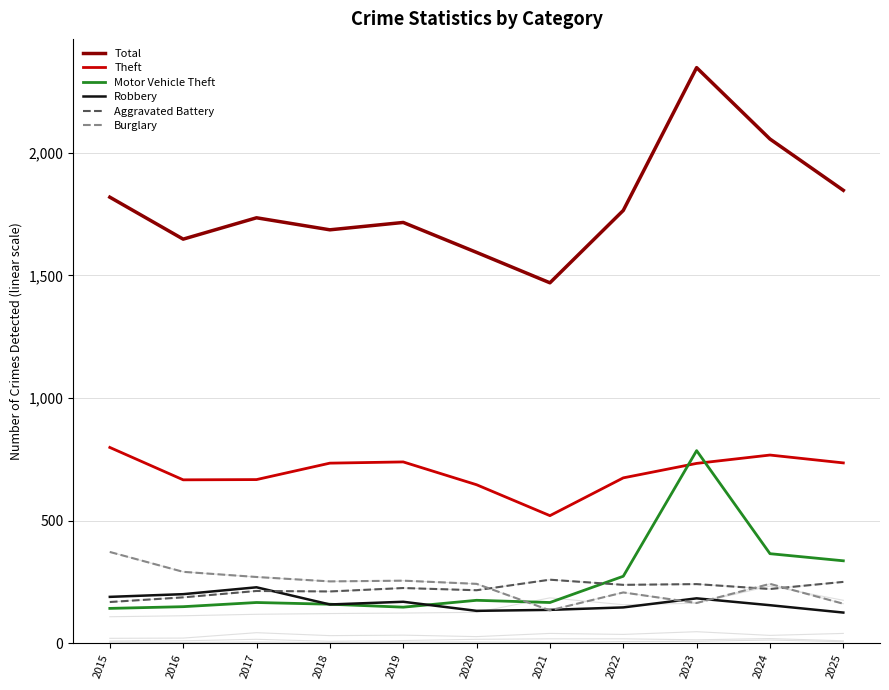

How many lines are shown in the chart?

6